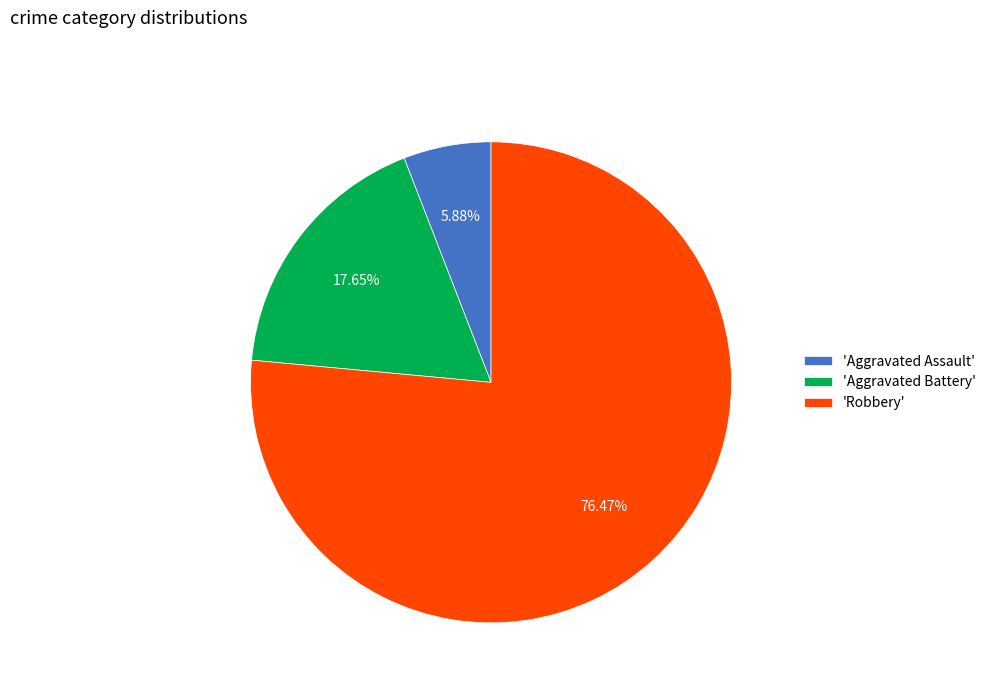

Between 'Robbery' and 'Aggravated Assault', which is larger?

'Robbery'